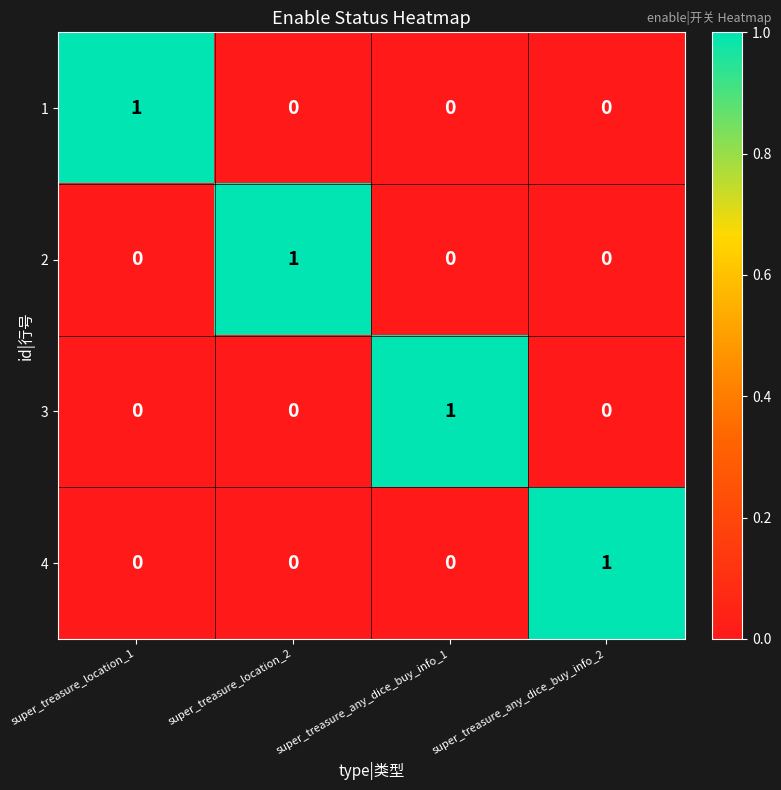

What is the difference between the highest and lowest values at super_treasure_any_dice_buy_info_2?

1